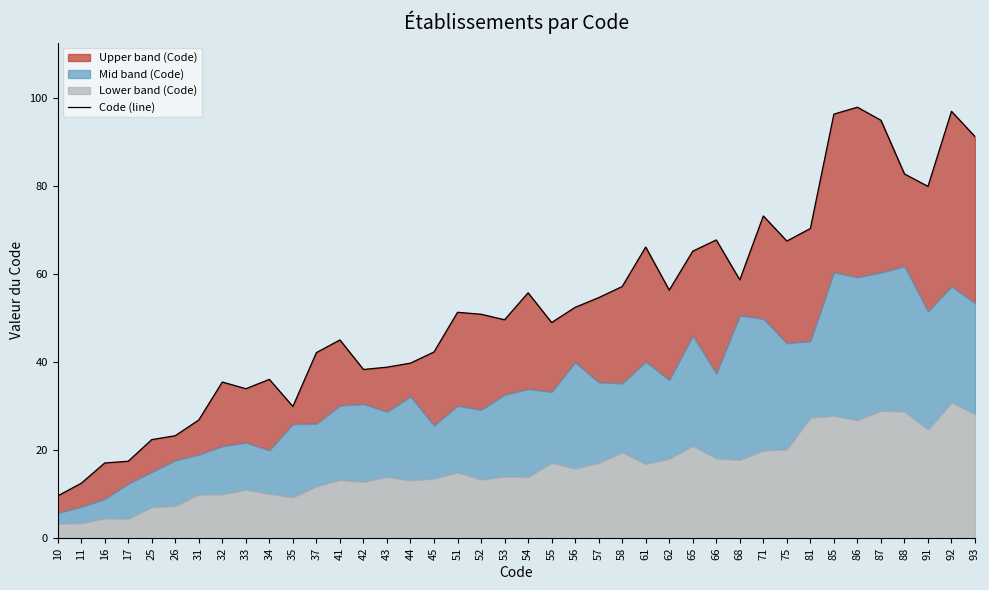

At which category does the data reach its first local peak?

32